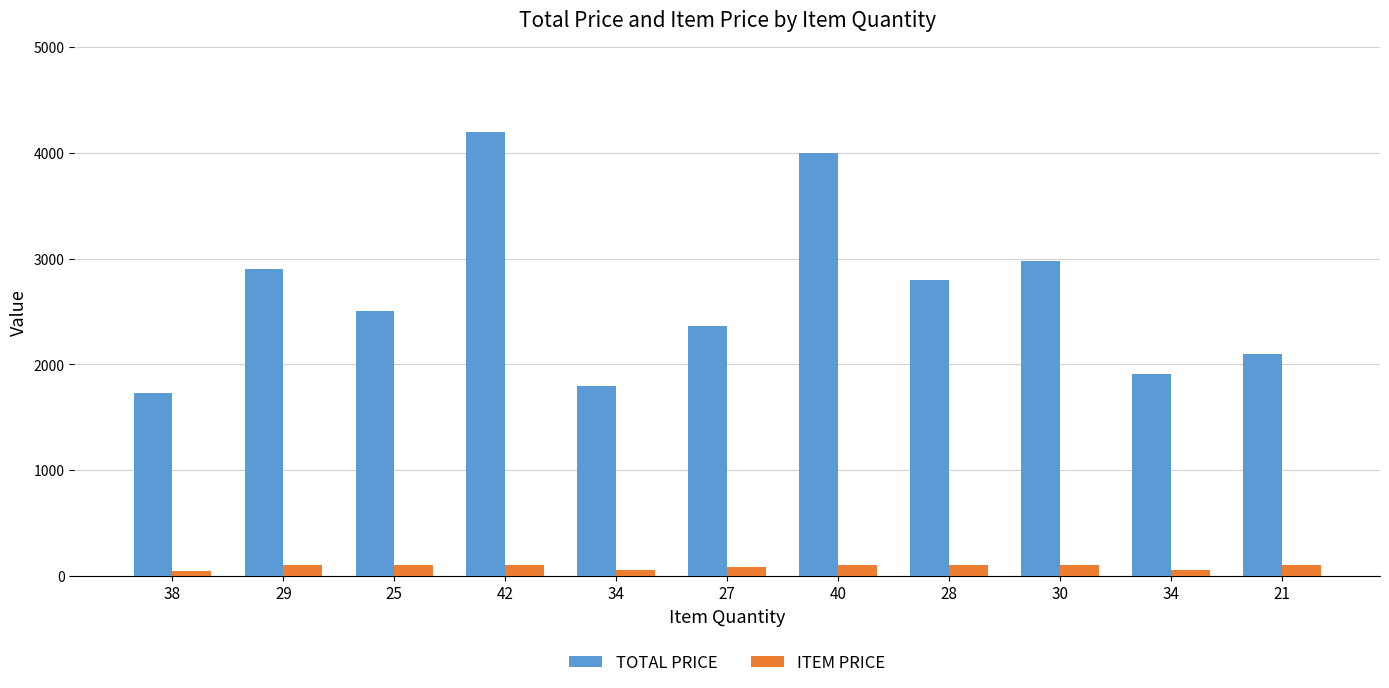

Between 25 and 21, which series saw the biggest shift?

TOTAL PRICE